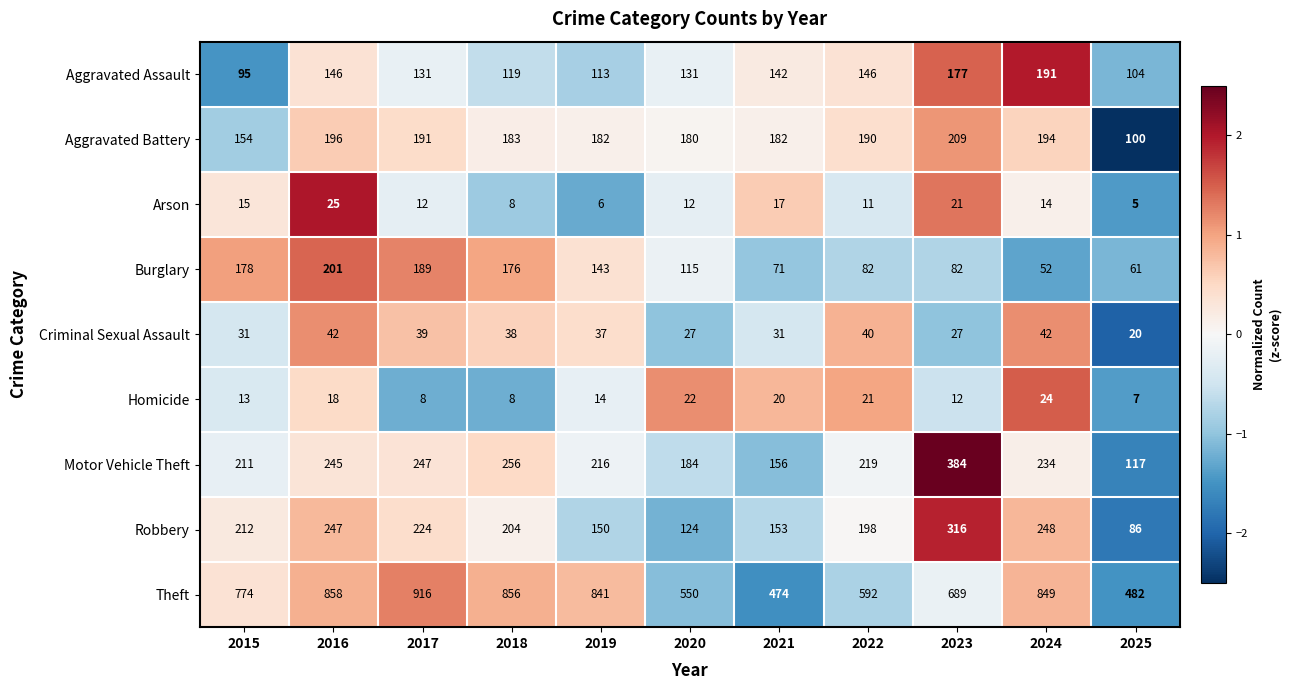

Which series has the widest spread of values?

Theft